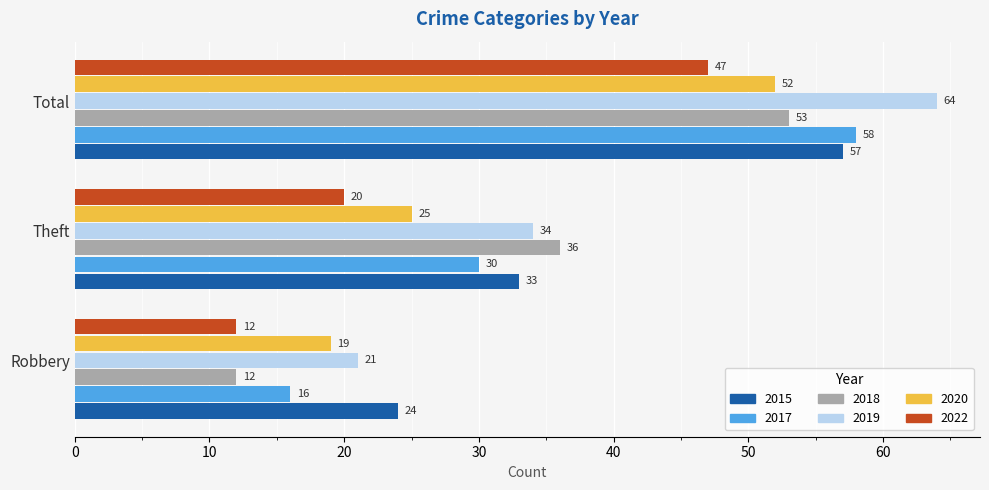

What is the difference between the maximum and minimum values in the 2022 series?

35